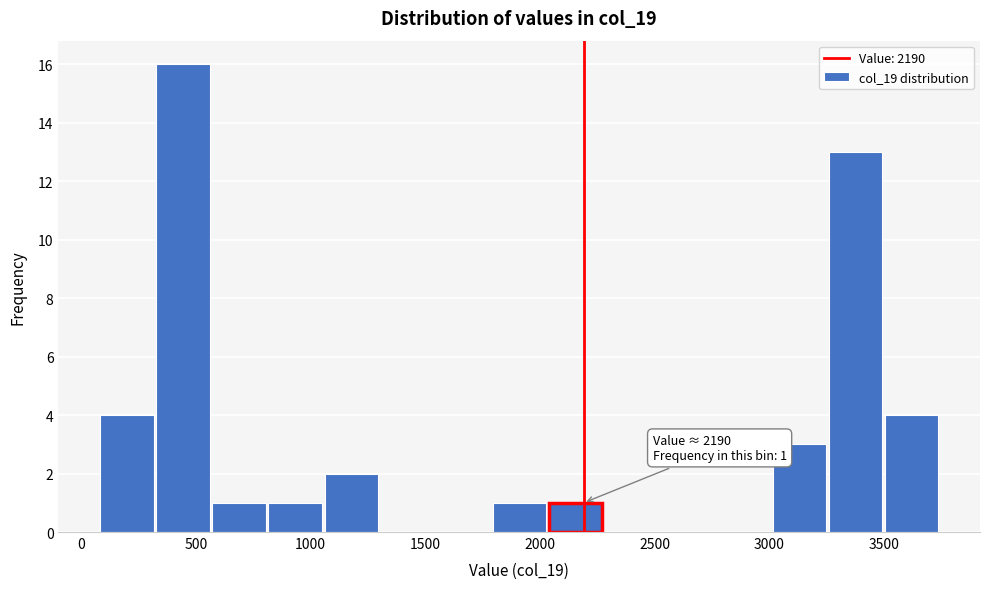

Over which range of the x-axis is the bar tallest?

350 to 550